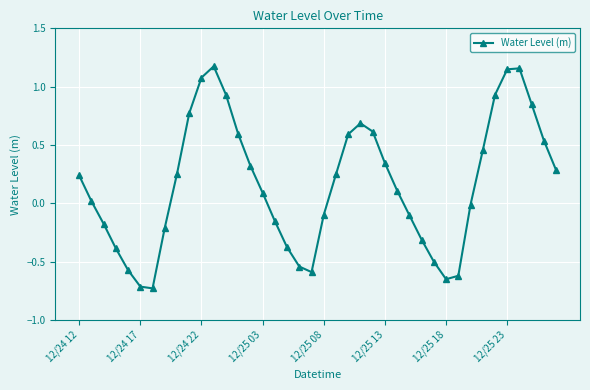

How many data points are less than 0?

17